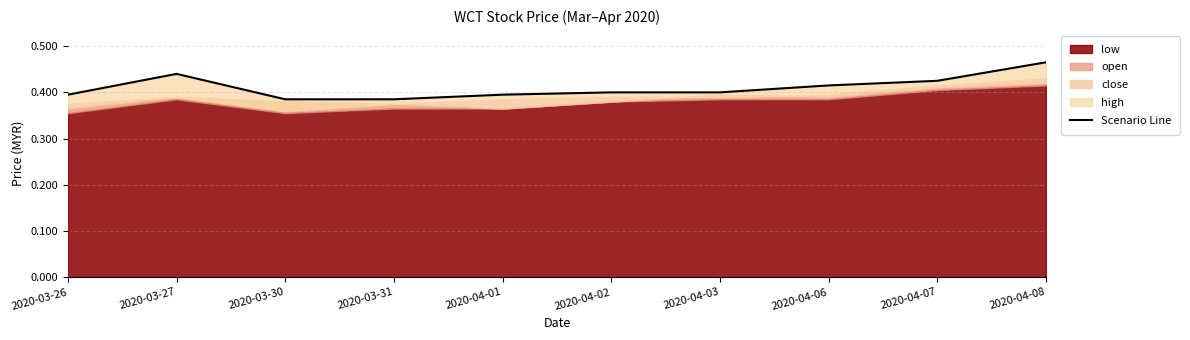

What is the smallest value displayed?

0.4